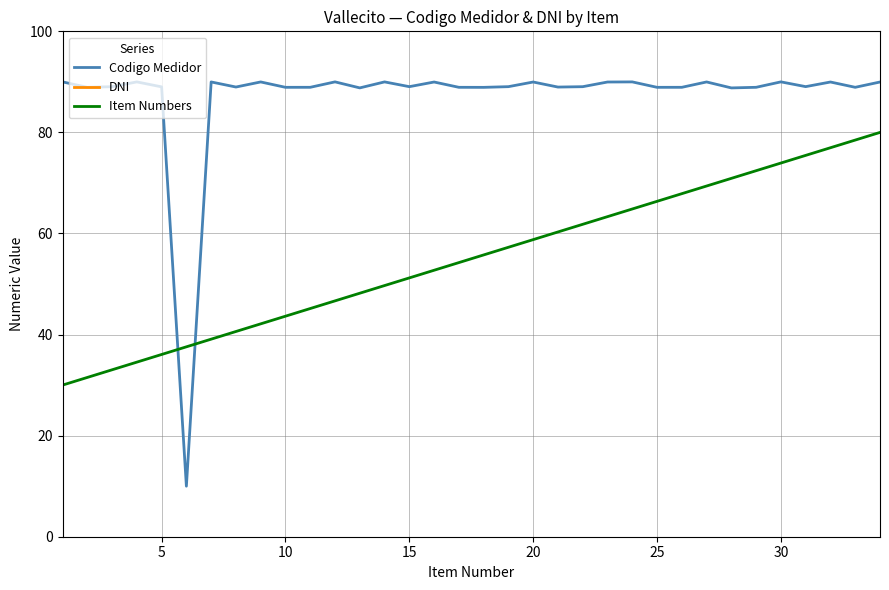

True or false: Item Numbers and Codigo Medidor cross at least once.

True